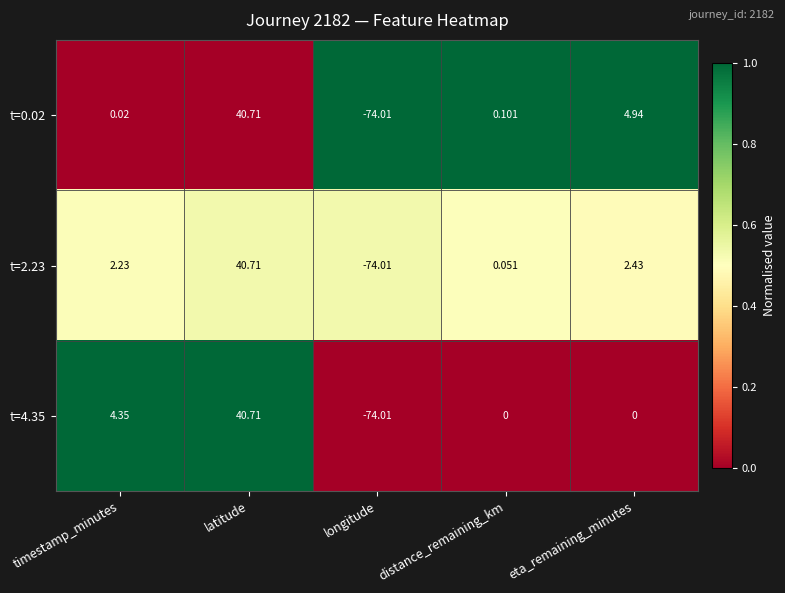

Is the value of t=4.35 at latitude greater than the value of t=0.02 at timestamp_minutes?

Yes